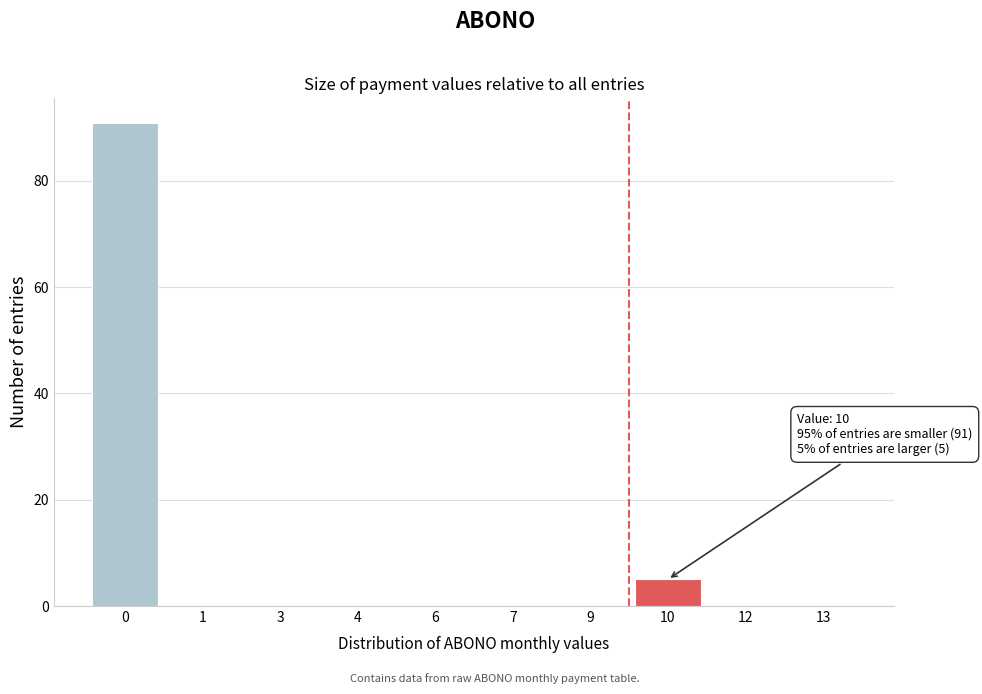

Reading right to left, extract all data points from this chart.

13=0	12=0	10=5	9=0	7=0	6=0	4=0	3=0	1=0	0=91